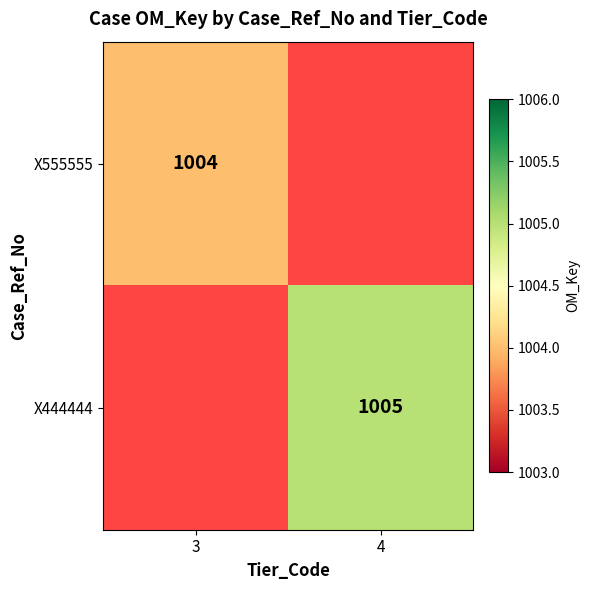

Which has a higher value, 3 or 4?

4